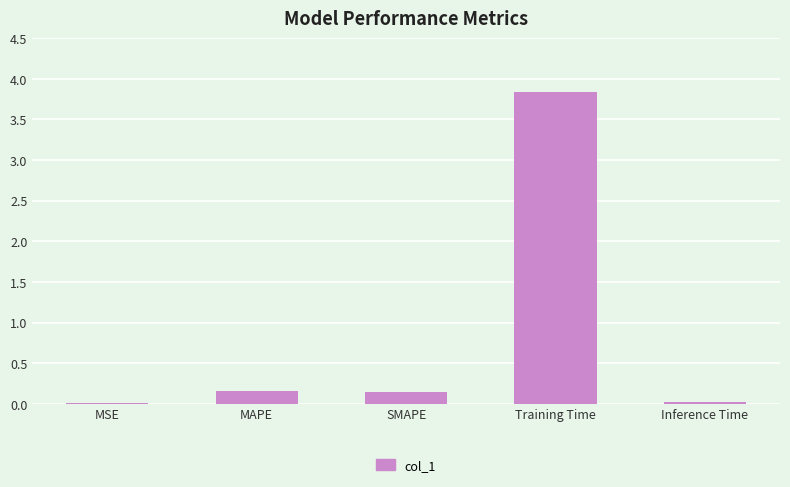

True or false: the data shows 0.2 at SMAPE.

True